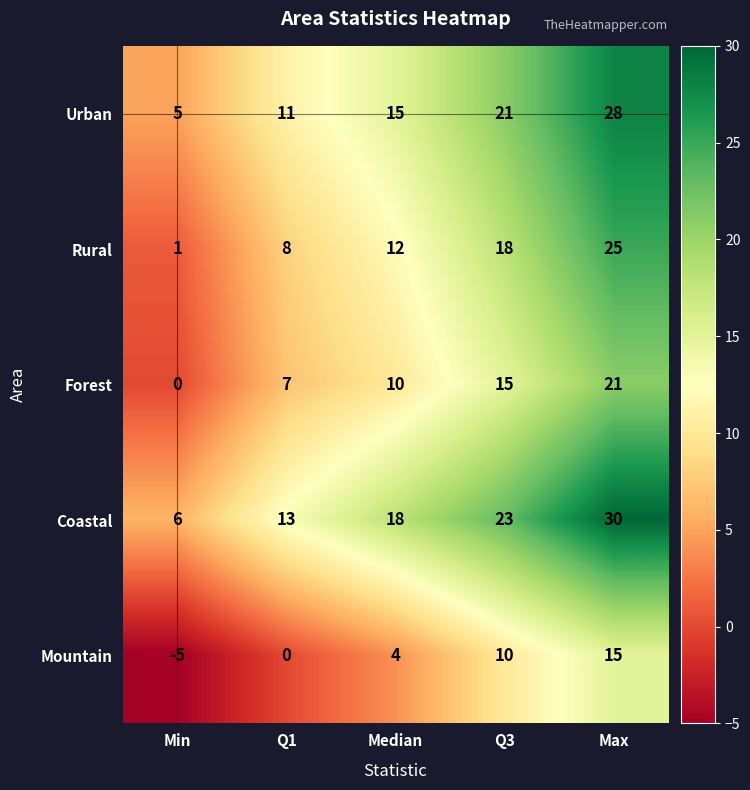

Which series changed the most between Min and Median?

Coastal